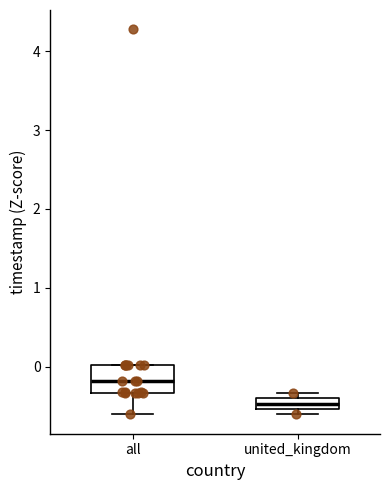

Which box's median line is the highest?

all